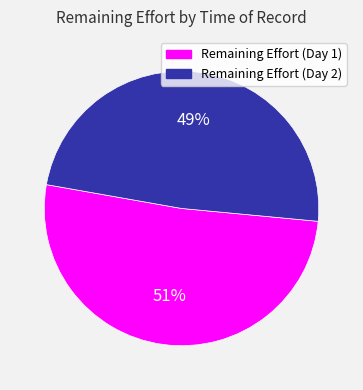

Does any single category account for the majority?

Yes